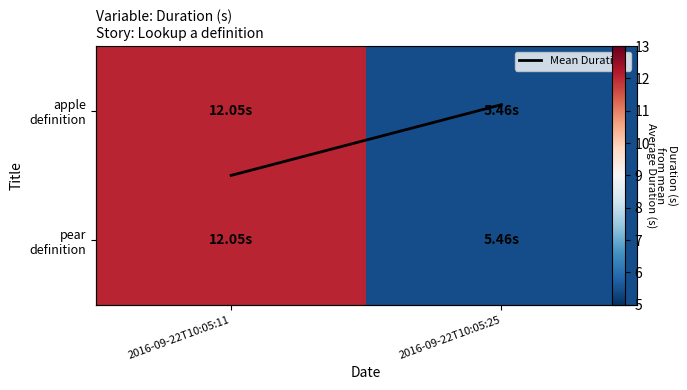

Where is Mean Duration nearest to the value 0?

2016-09-22T10:05:25